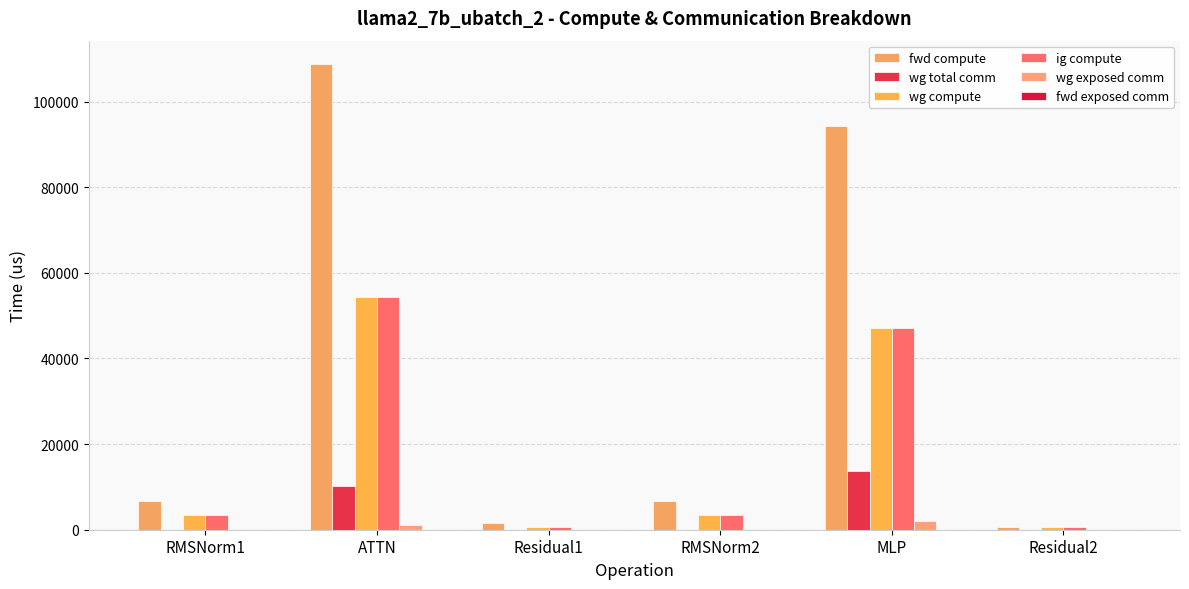

How many data points in wg compute are above 3391?

4